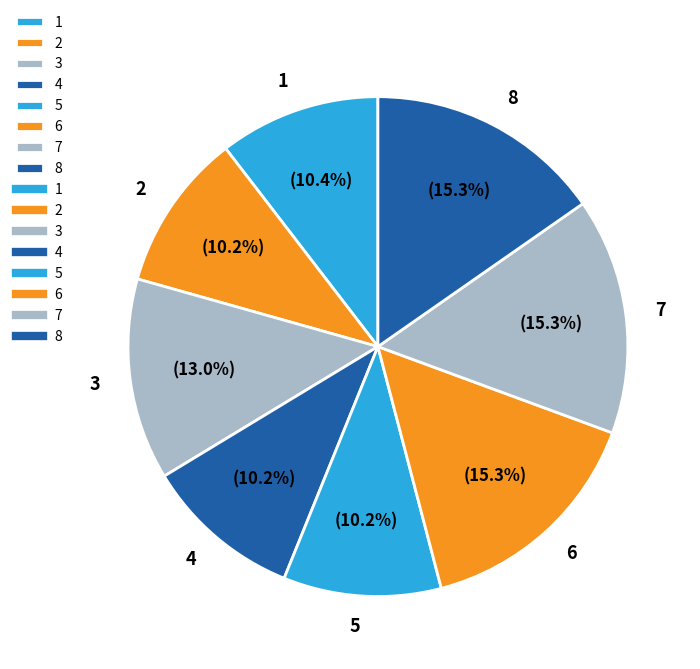

How many segments does this pie chart have?

8